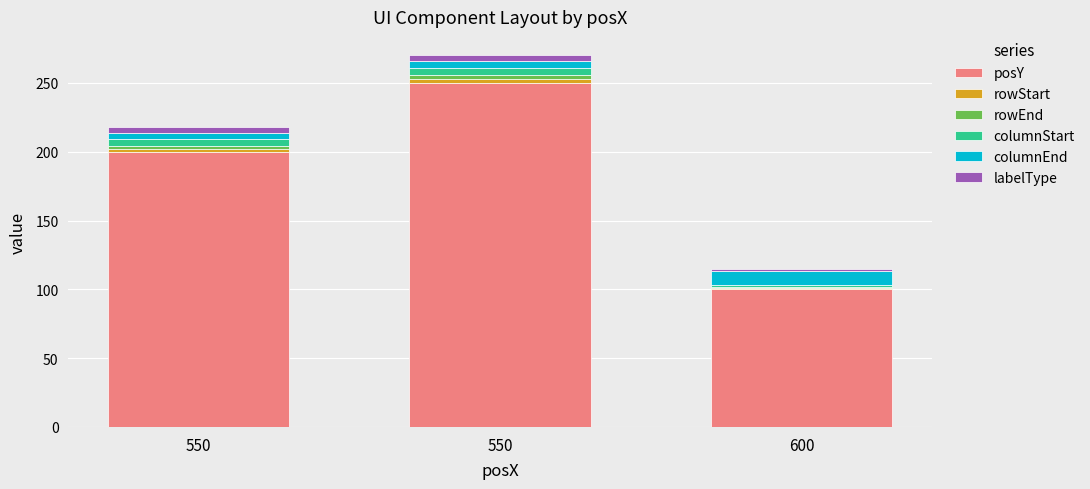

What are all the series names shown in the legend?

posY, rowStart, rowEnd, columnStart, columnEnd, labelType